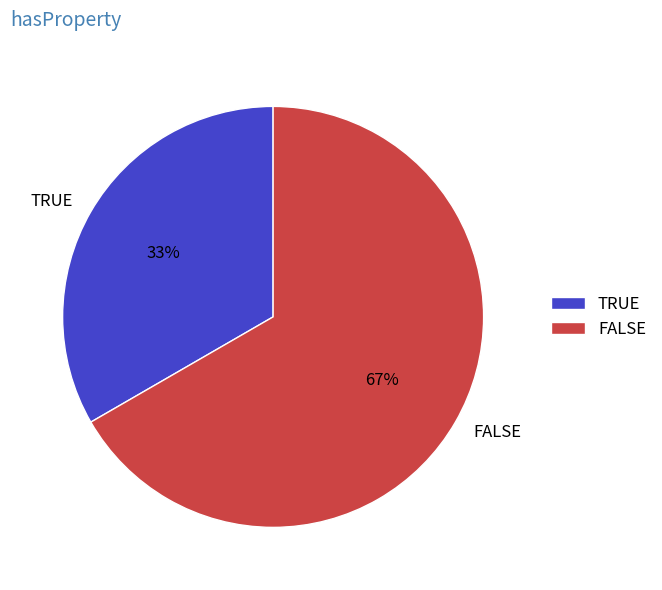

The TRUE slice represents 45% of the pie. True or false?

False